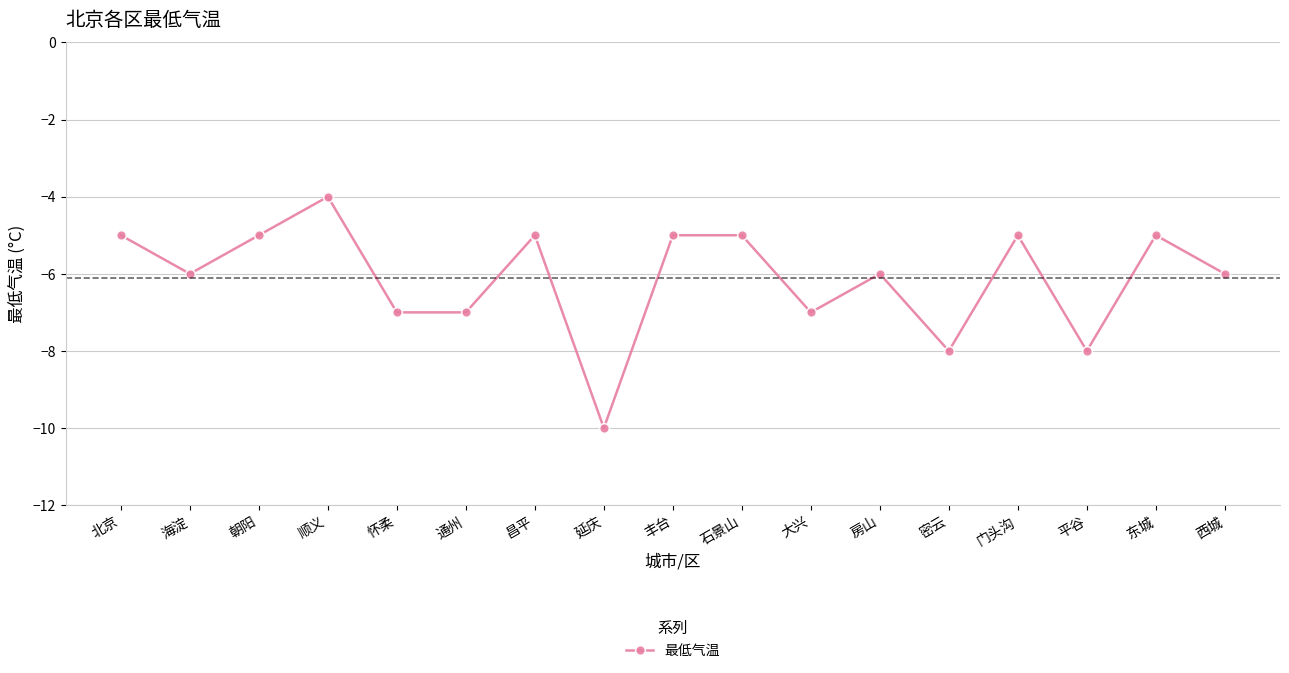

True or false: there are more than 1 points higher than both neighbors.

True